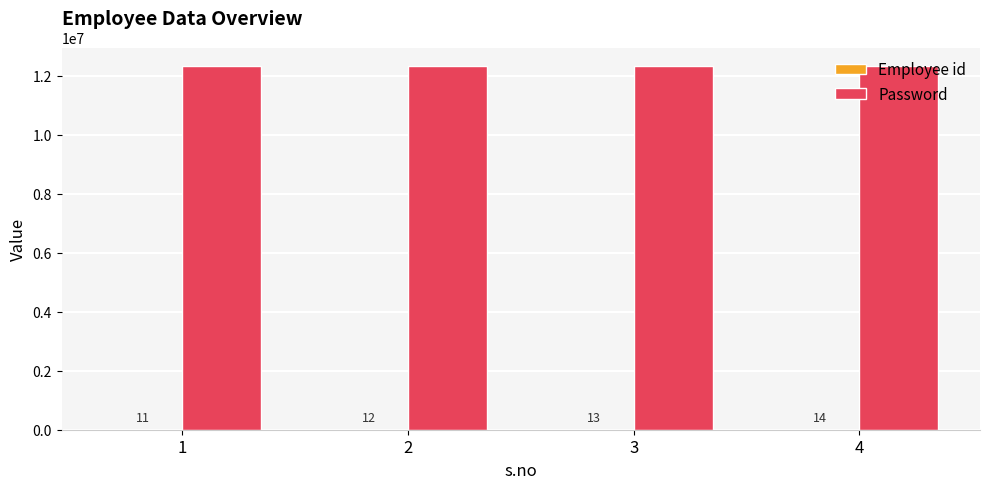

The Password series shows 12345678 at 3. True or false?

True